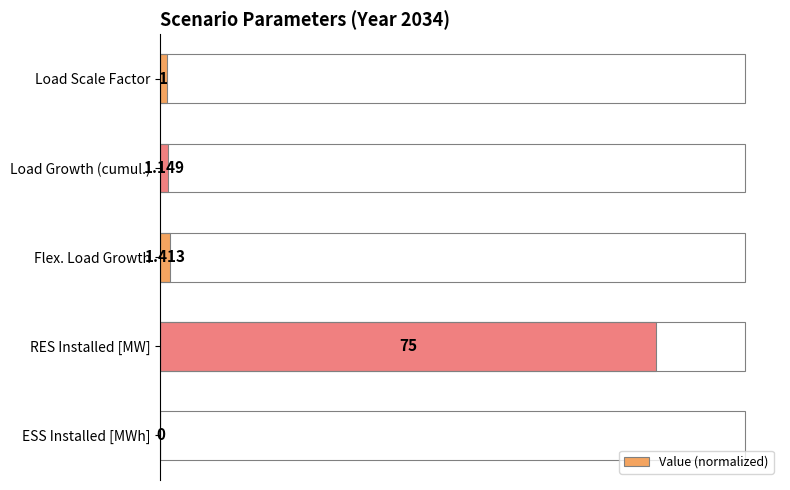

Are the bars horizontal?

Yes